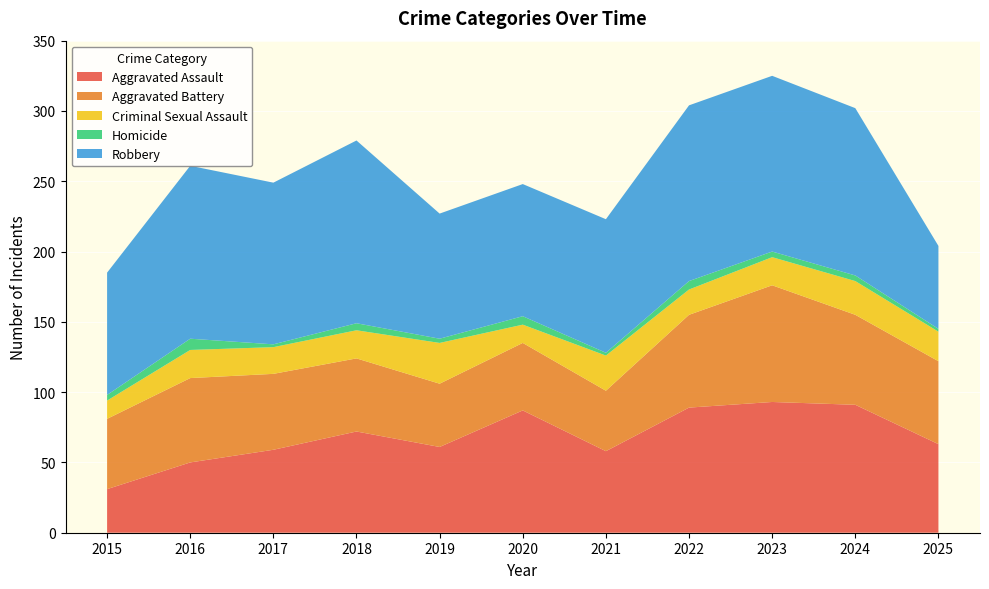

Reading left to right, list all the values displayed in this chart.

Aggravated Assault: 31	50	59	72	61	87	58	89	93	91	63
Aggravated Battery: 50	60	54	52	45	48	43	66	83	64	59
Criminal Sexual Assault: 13	20	19	20	29	13	25	18	20	24	21
Homicide: 4	8	2	5	3	6	2	6	4	4	2
Robbery: 87	123	115	130	89	94	95	125	125	119	59